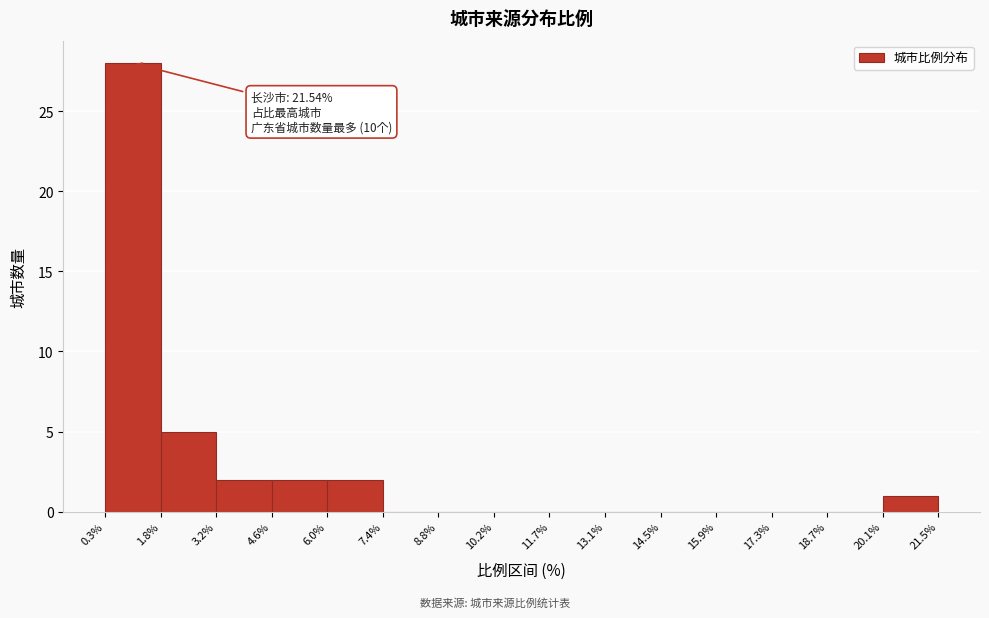

Which range on the x-axis has the tallest bar?

0.3% to 1.8%